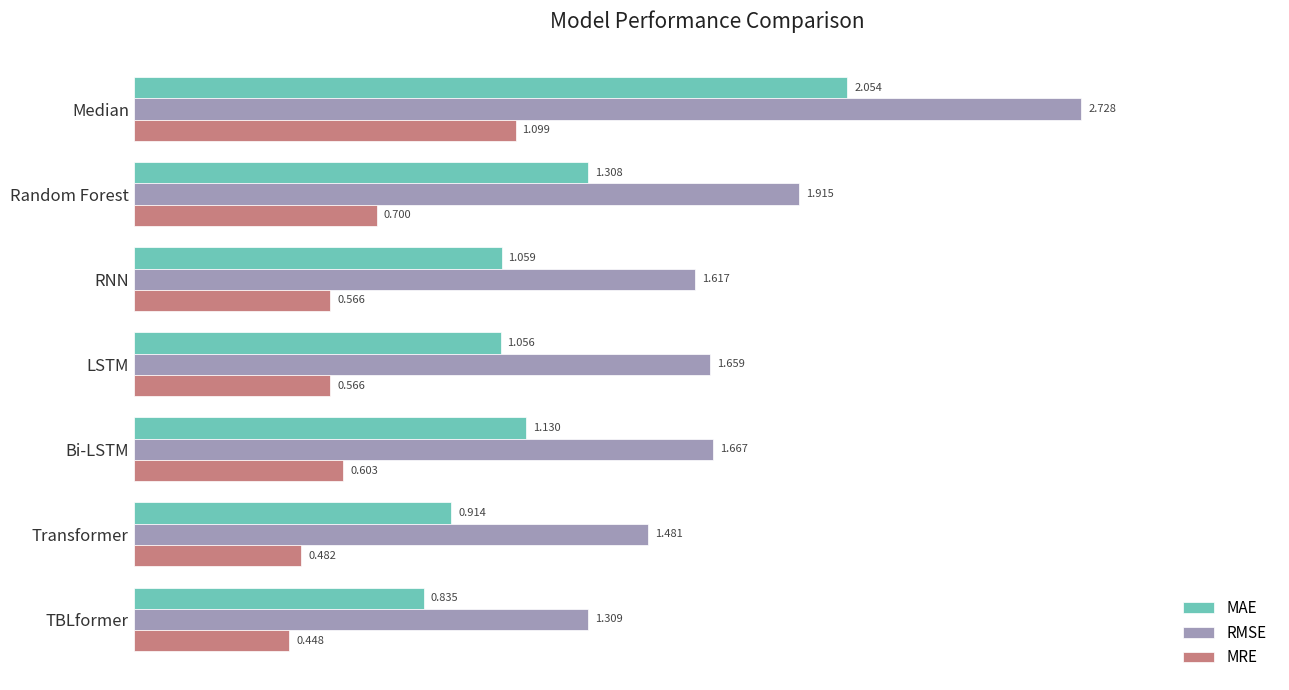

Is the value of RMSE at TBLformer greater than the value of MRE at RNN?

Yes